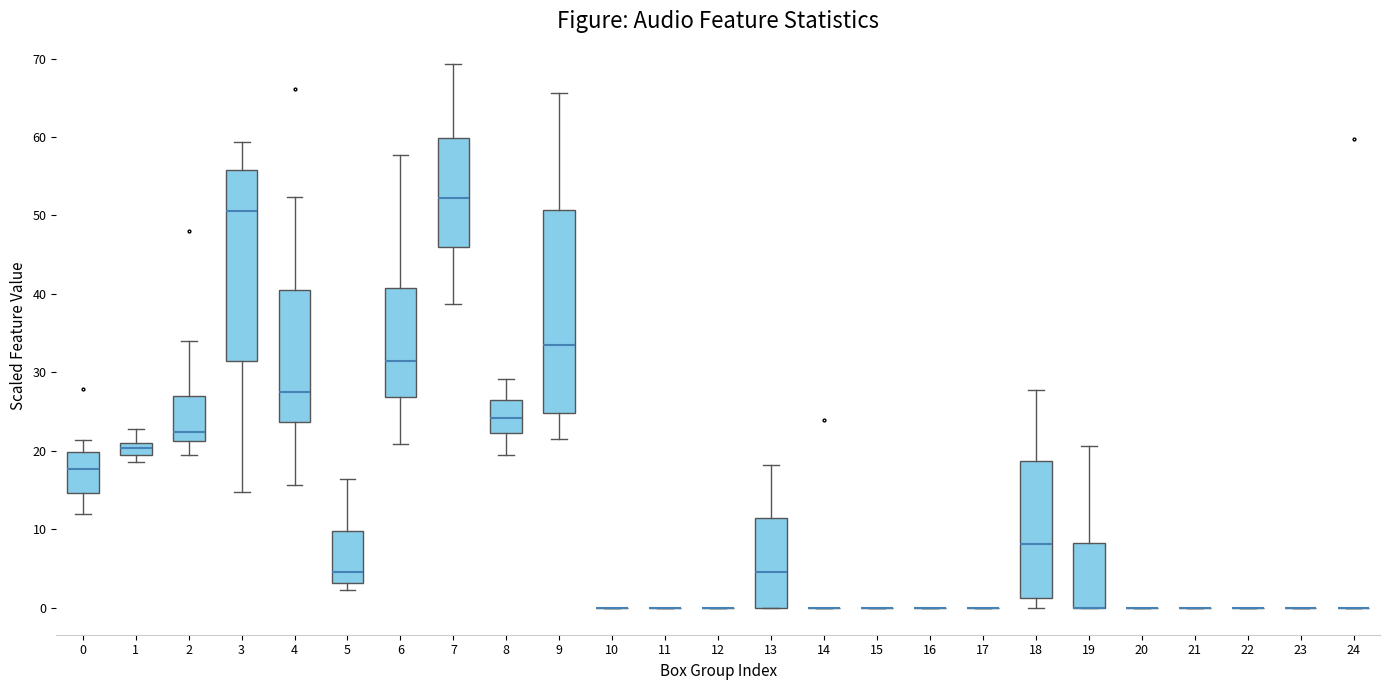

Comparing the boxes themselves (not the whiskers), which one is the tallest?

9